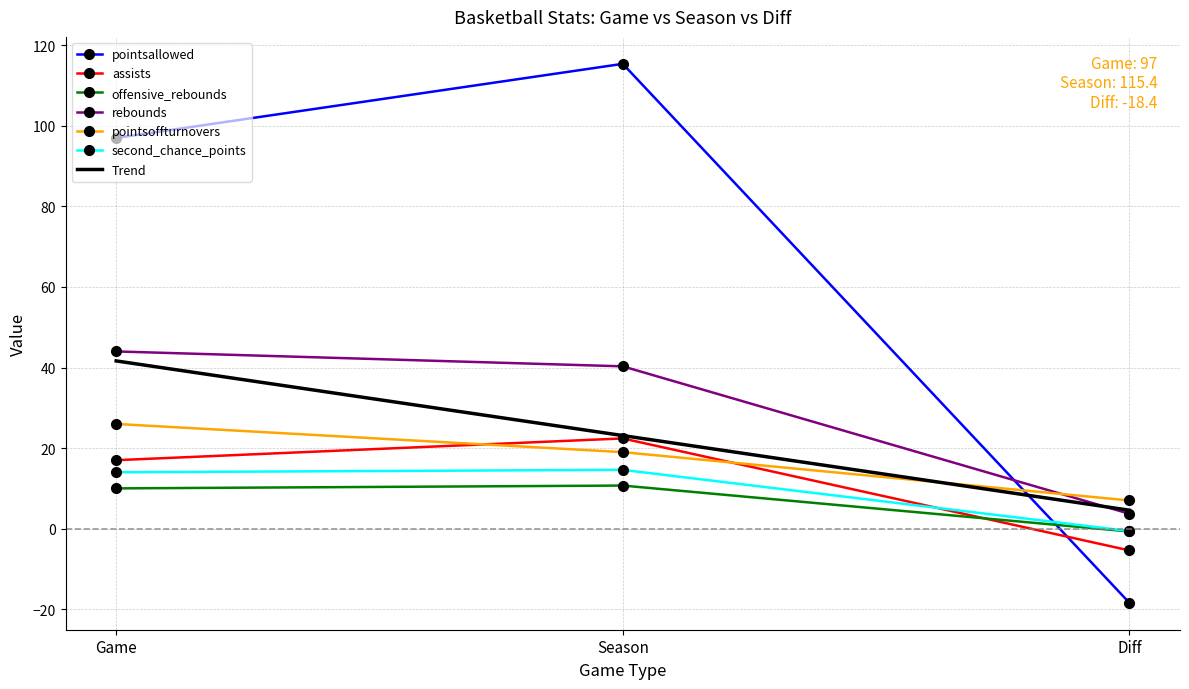

The pointsallowed series shows 168.6 at Season. True or false?

False